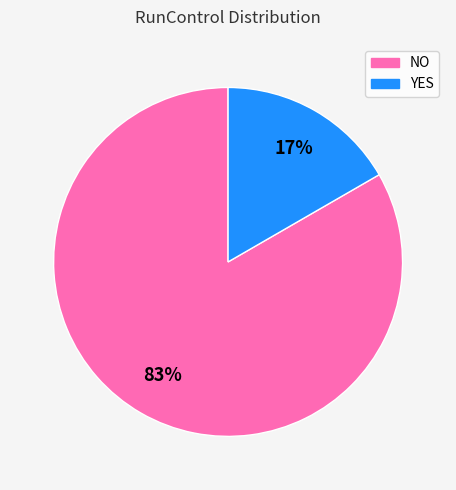

To the nearest percent, what is the combined percentage of NO and YES?

100%